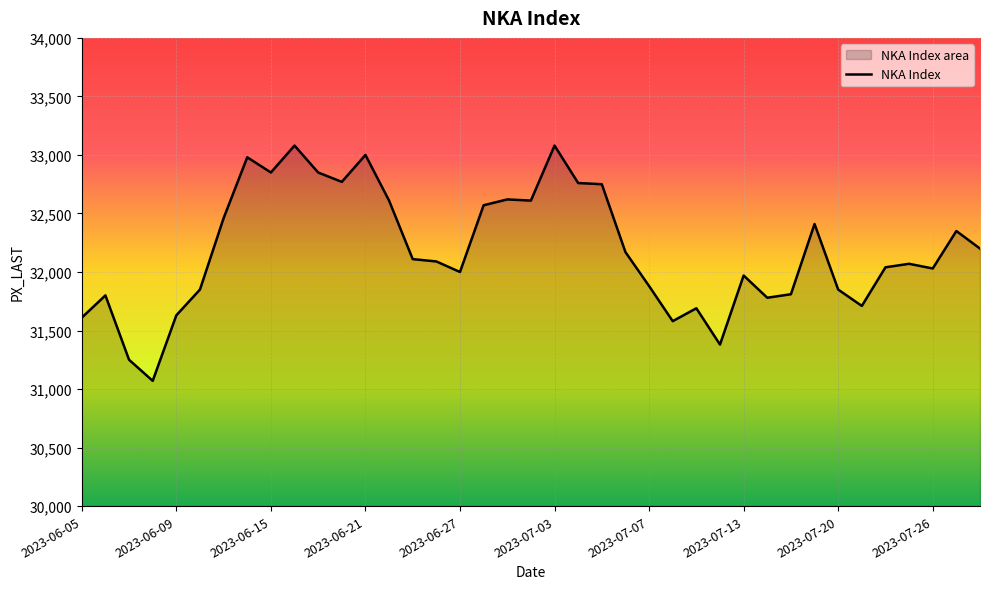

List the labels in order of value, smallest first.

2023-06-08, 2023-06-07, 2023-07-12, 2023-07-10, 2023-06-05, 2023-06-09, 2023-07-11, 2023-07-21, 2023-07-14, 2023-06-06, 2023-07-18, 2023-06-12, 2023-07-20, 2023-07-07, 2023-07-13, 2023-06-27, 2023-07-26, 2023-07-24, 2023-07-25, 2023-06-26, 2023-06-23, 2023-07-06, 2023-07-28, 2023-07-27, 2023-07-19, 2023-06-13, 2023-06-28, 2023-06-22, 2023-06-30, 2023-06-29, 2023-07-05, 2023-07-04, 2023-06-20, 2023-06-15, 2023-06-19, 2023-06-14, 2023-06-21, 2023-06-16, 2023-07-03